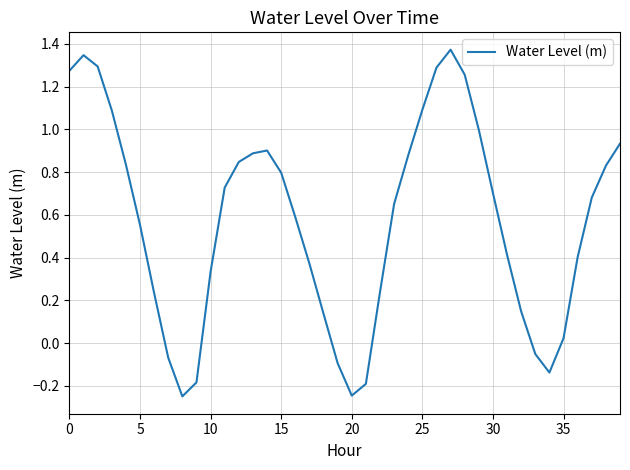

What is the sum of all values?

22.9